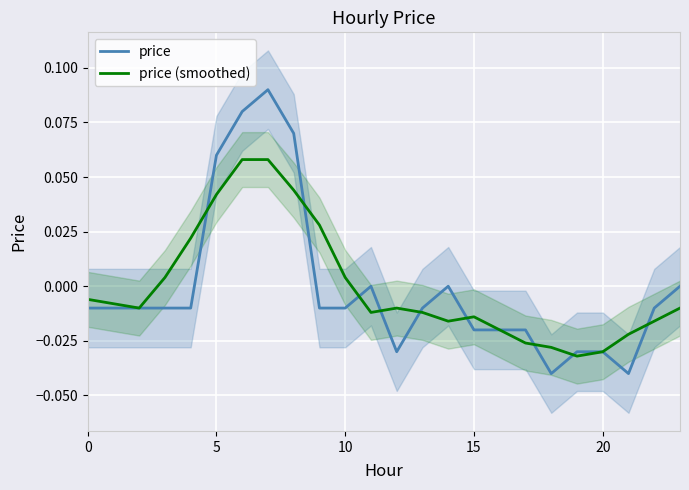

Count the number of data series in this chart.

2